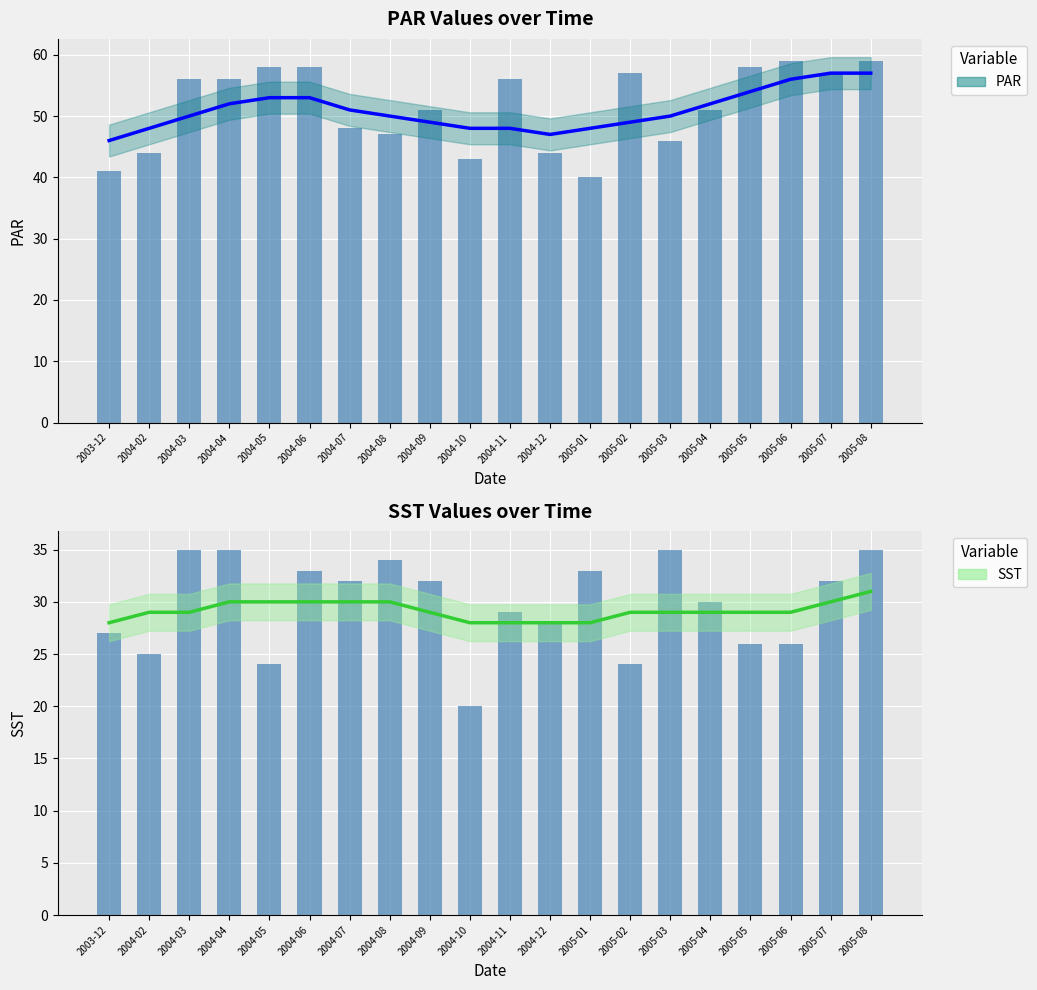

What is the difference between the maximum and minimum values in the PAR trend series?

11